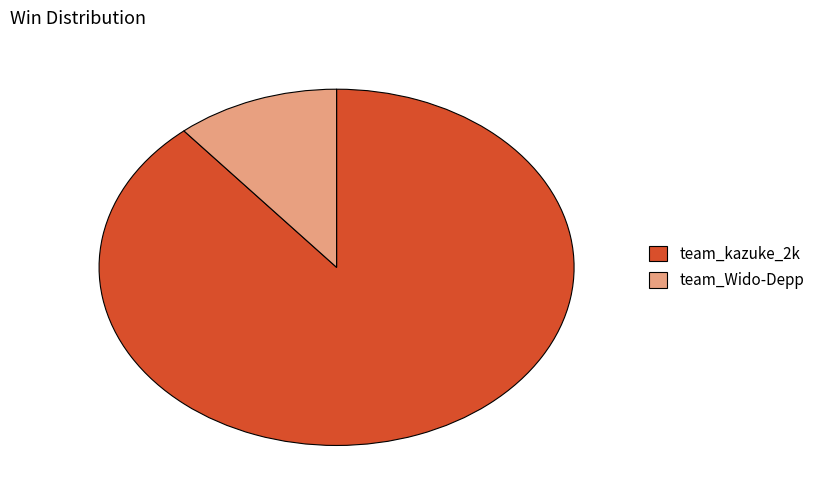

True or false: team_Wido-Depp accounts for 26% of the total.

False